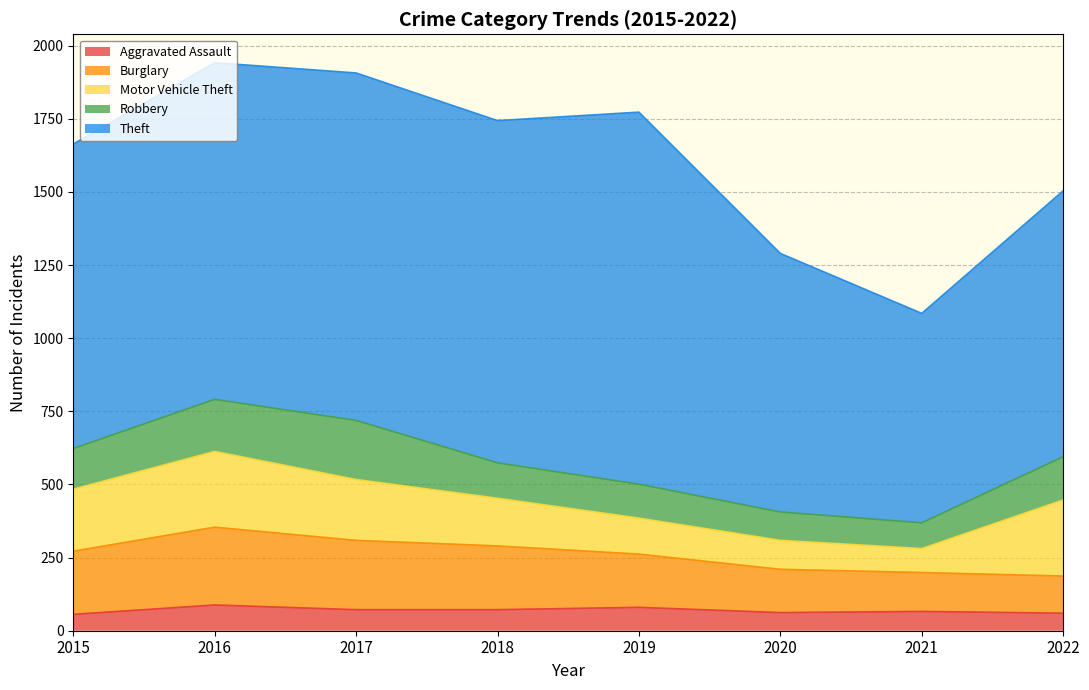

What are all the series names shown in the legend?

Aggravated Assault, Burglary, Motor Vehicle Theft, Robbery, Theft